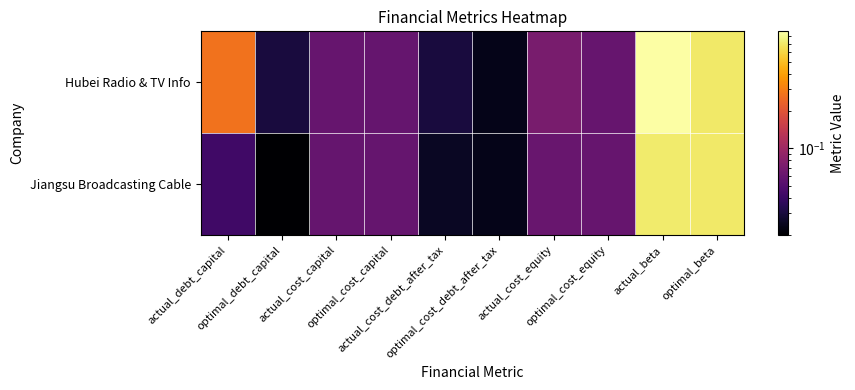

Which series has the widest spread of values?

Hubei Radio & TV Info